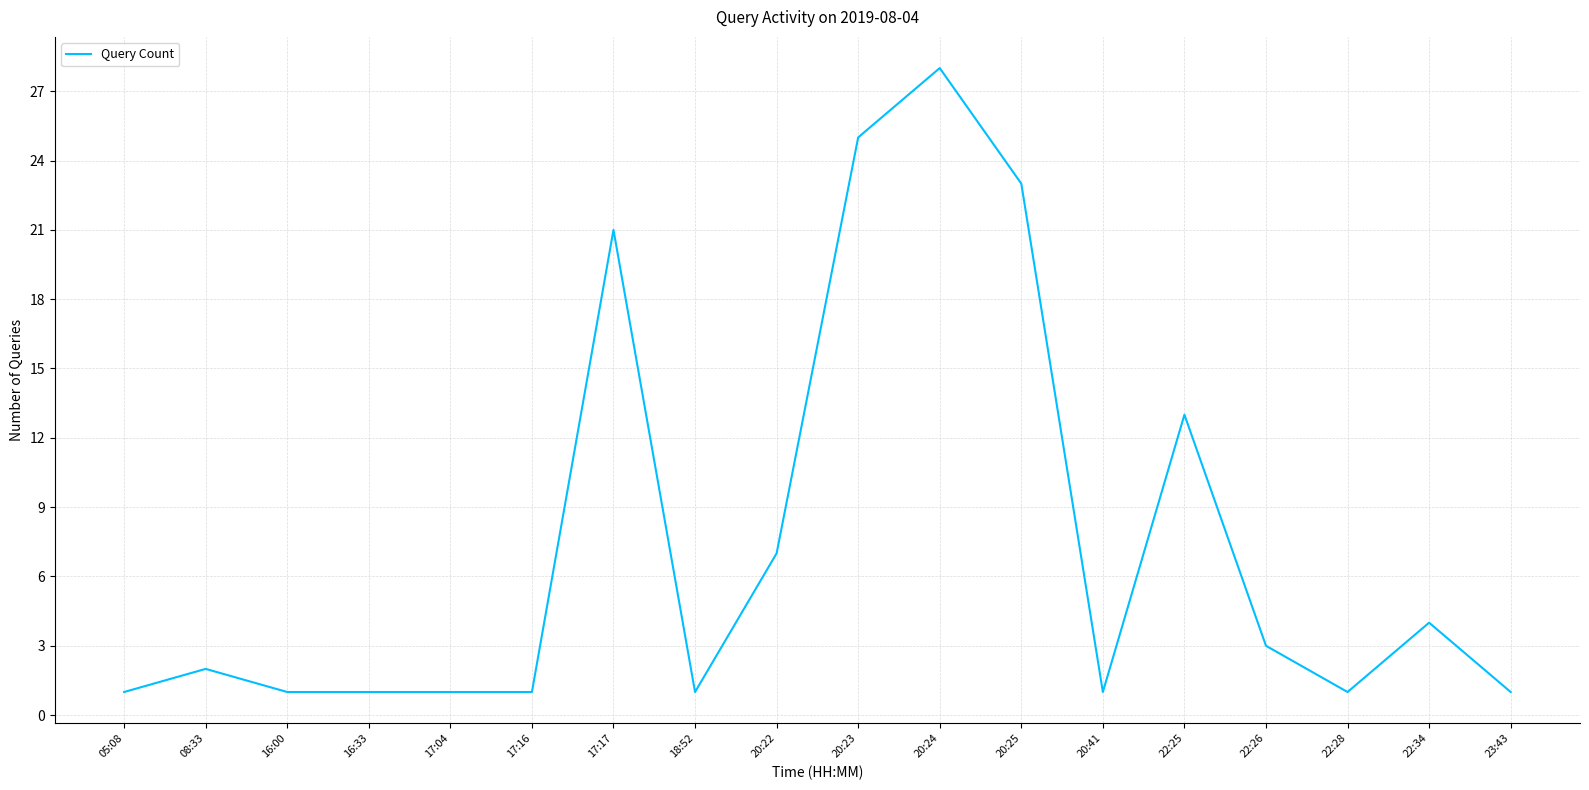

Reading right to left, extract all data points from this chart.

1	4	1	3	13	1	23	28	25	7	1	21	1	1	1	1	2	1